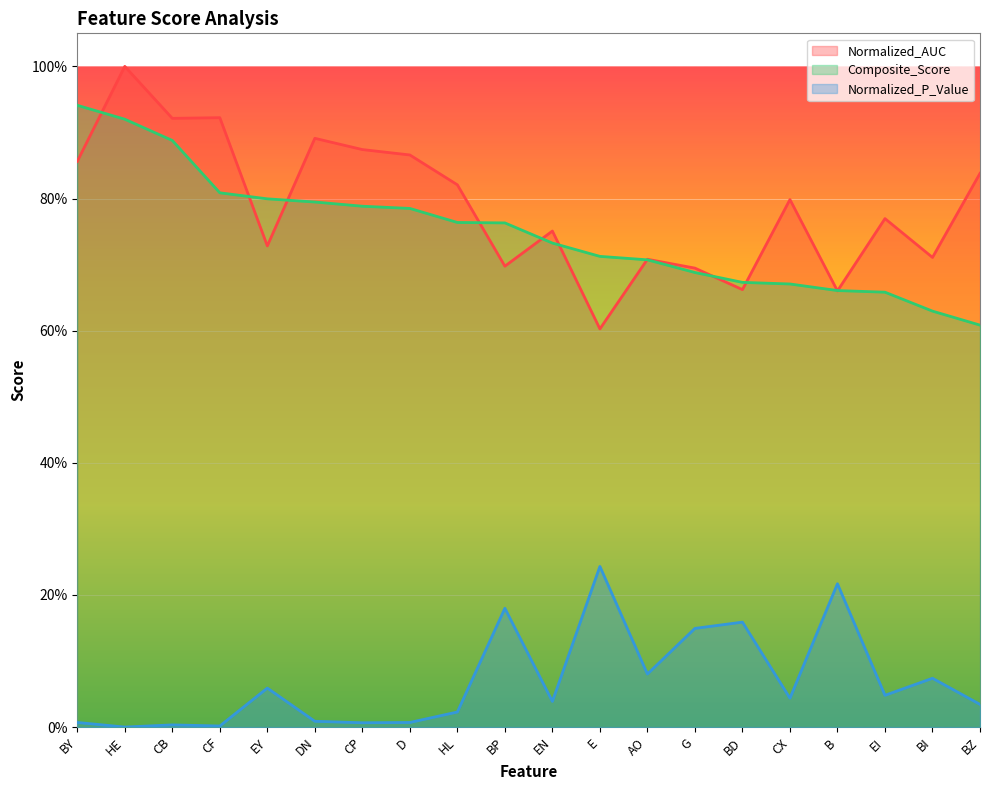

Which category has the highest value in the Normalized_P_Value series?

E